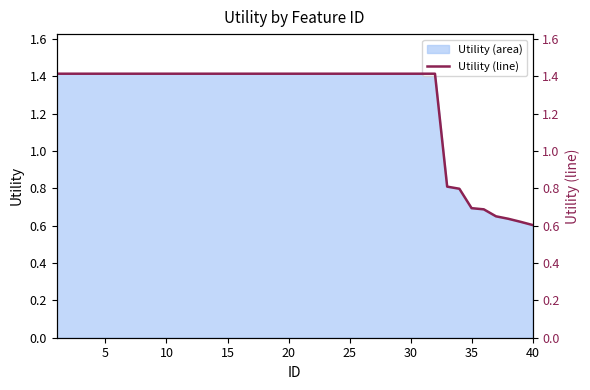

What is the maximum value shown in the chart?

1.4